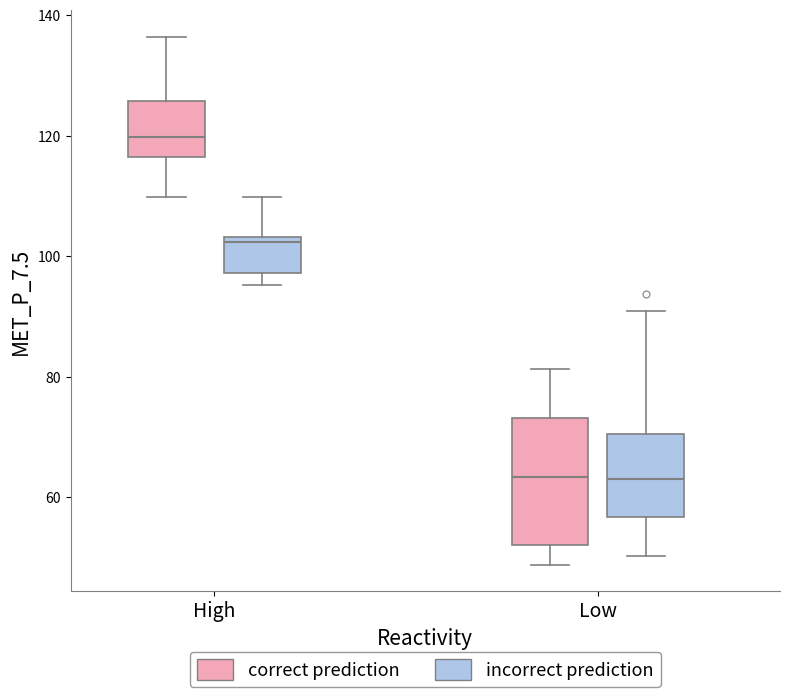

Comparing the boxes themselves (not the whiskers), which one is the tallest?

Low (correct prediction)